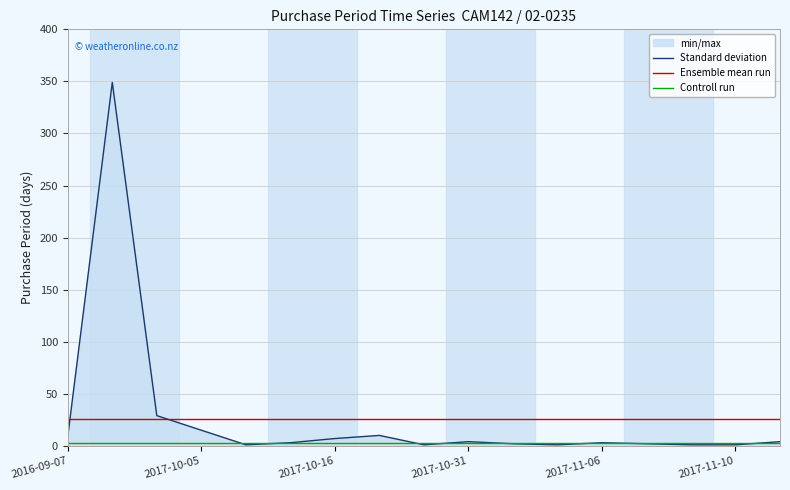

Which category has the lowest value in the Ensemble mean run series?

2016-09-07